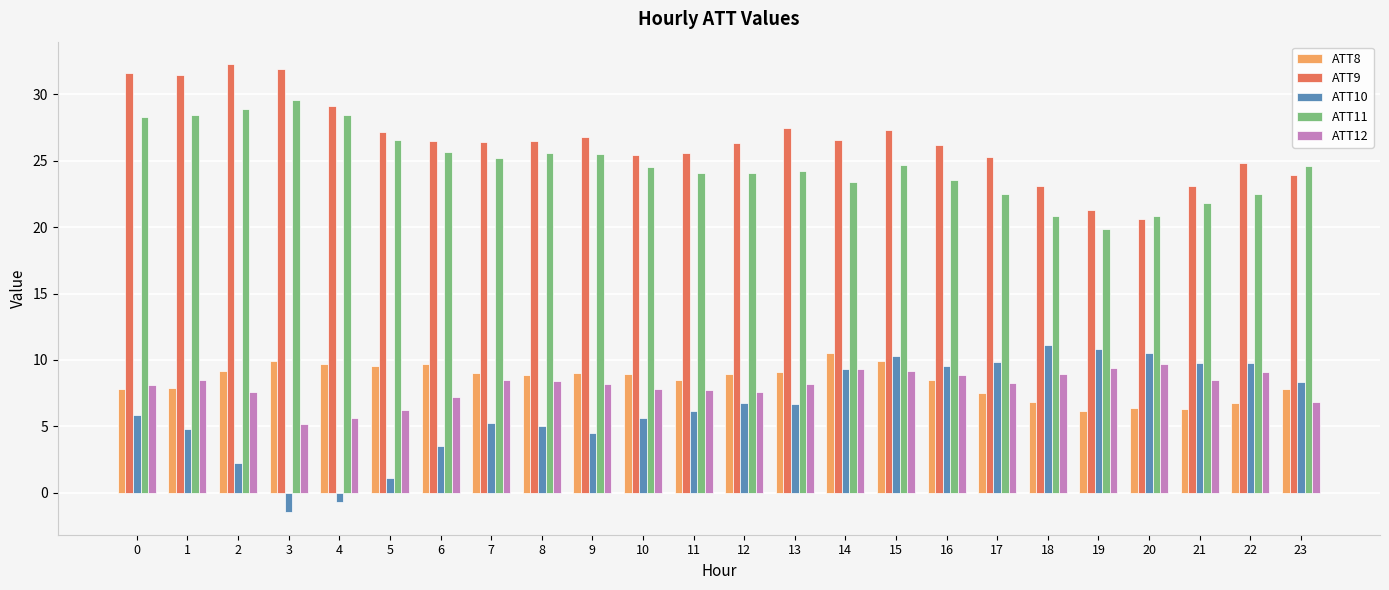

What is the difference between the second highest and minimum values in the ATT8 series?

3.8